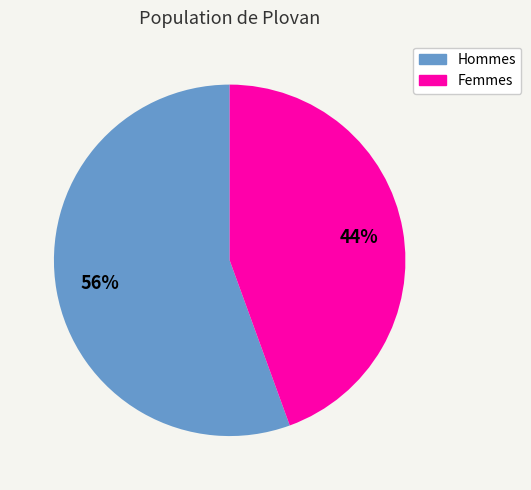

What percentage is the Hommes slice, to the nearest percent?

56%